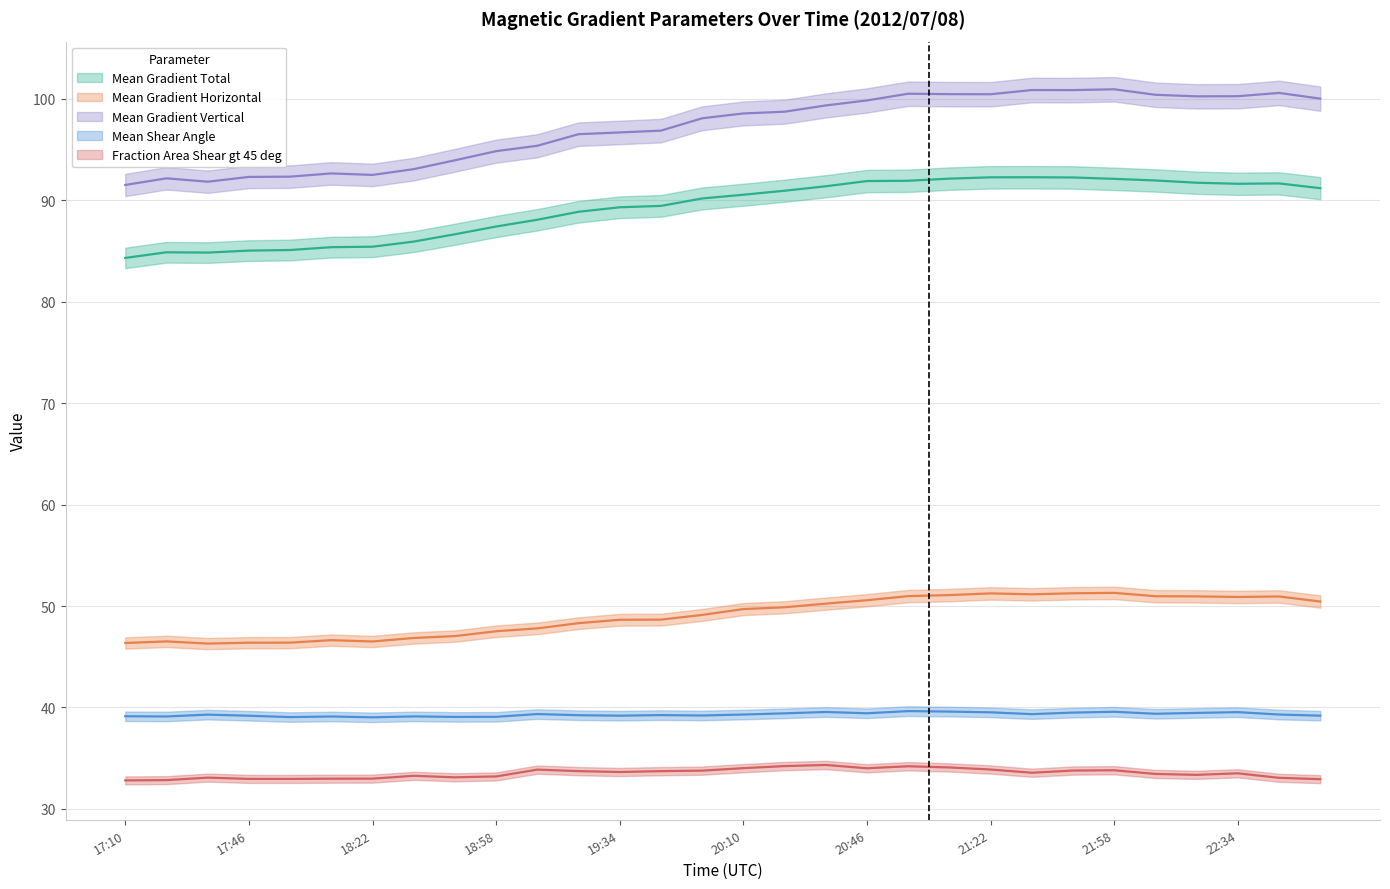

What is the highest value of the Mean Gradient Total series?

92.3